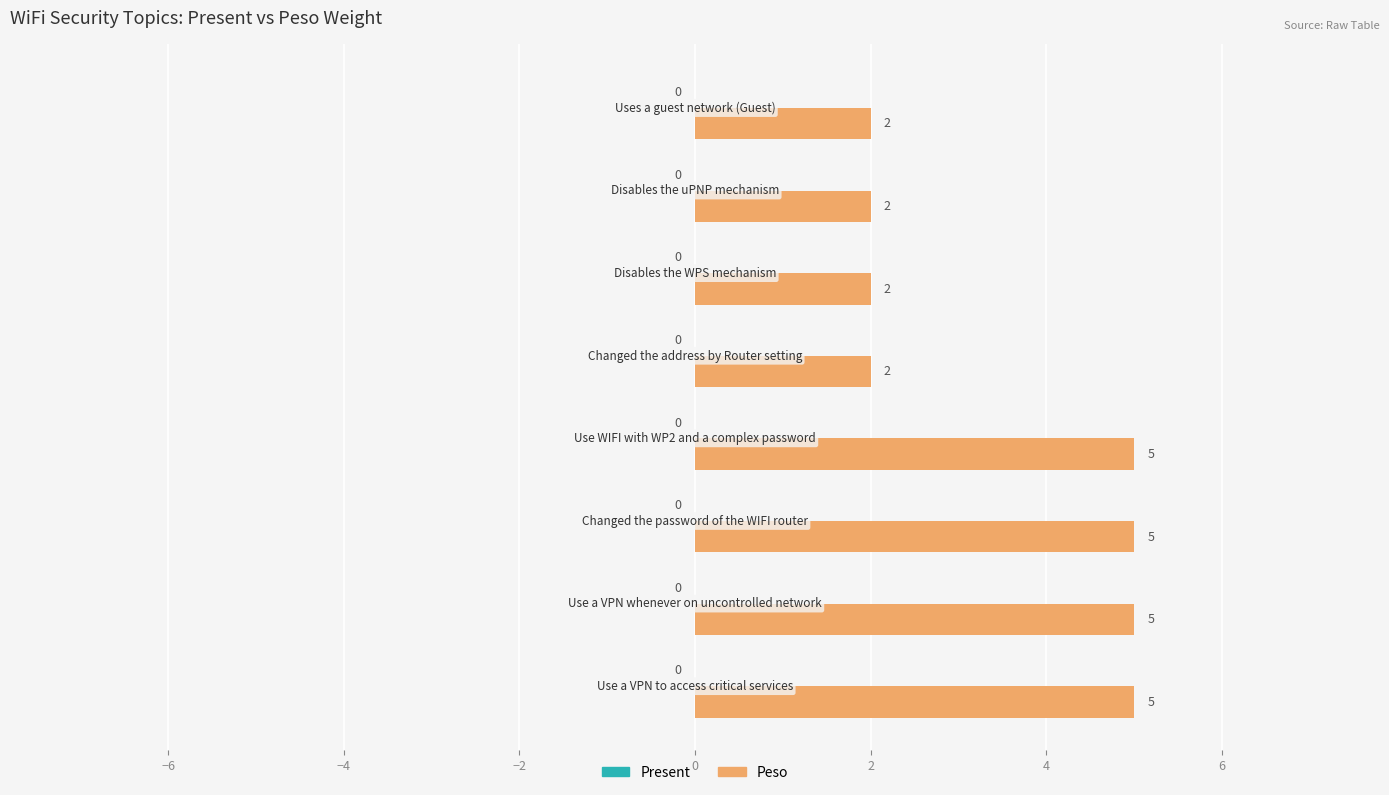

What is the difference between the maximum and minimum values?

3